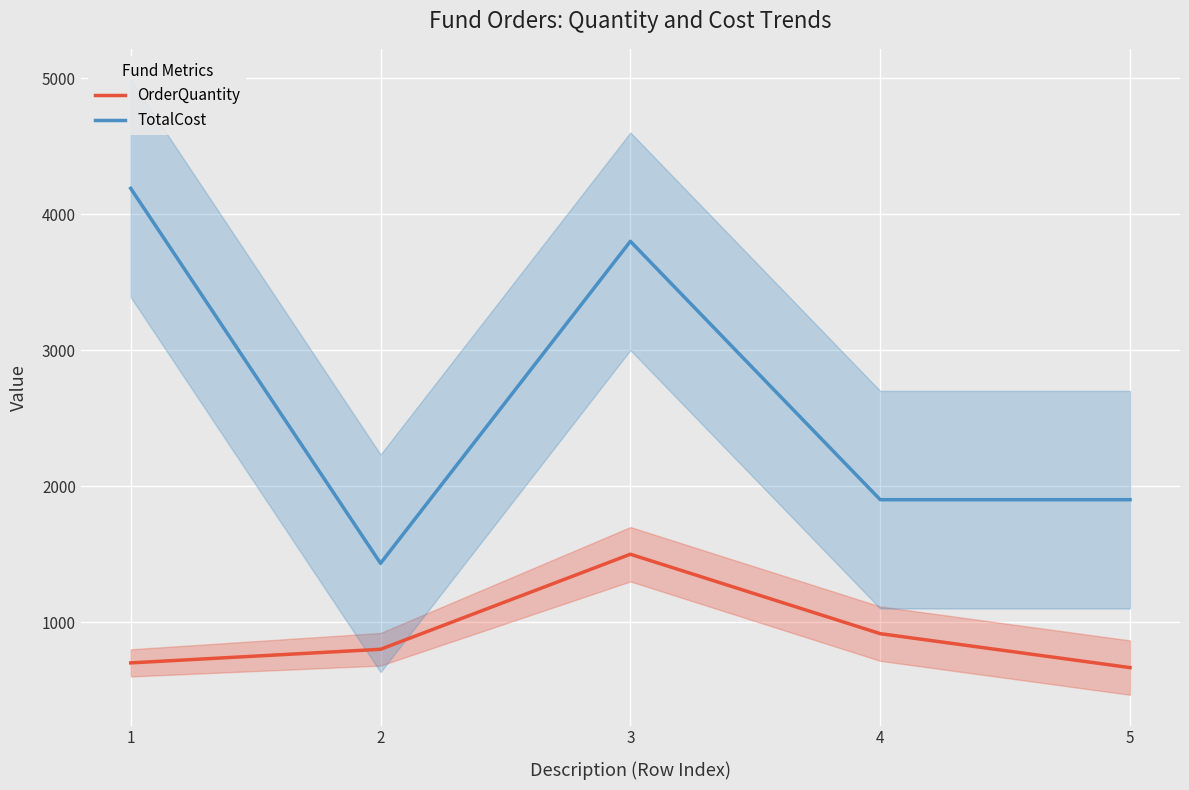

Is the value of OrderQuantity at 1 greater than the value of TotalCost at 2?

No